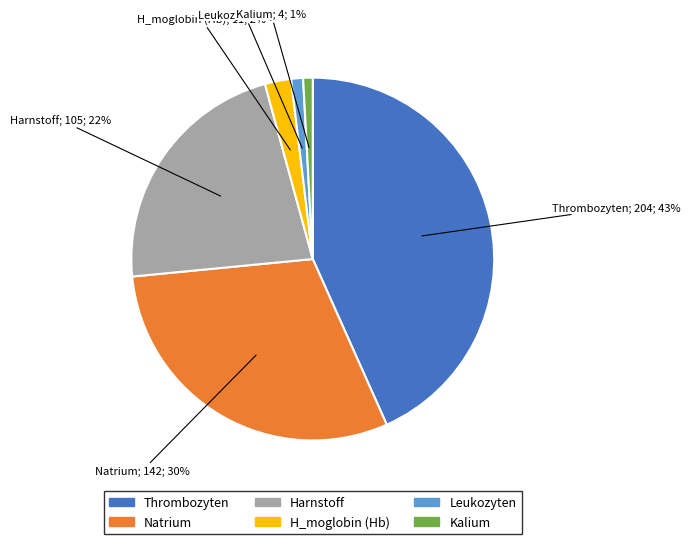

True or false: Leukozyten accounts for 16% of the total.

False